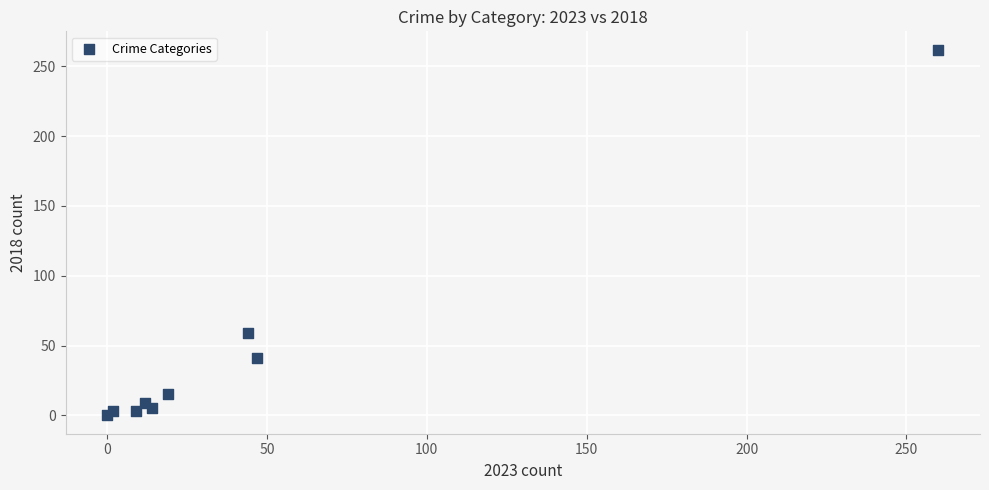

What is the range of Y values (max minus min)?

262